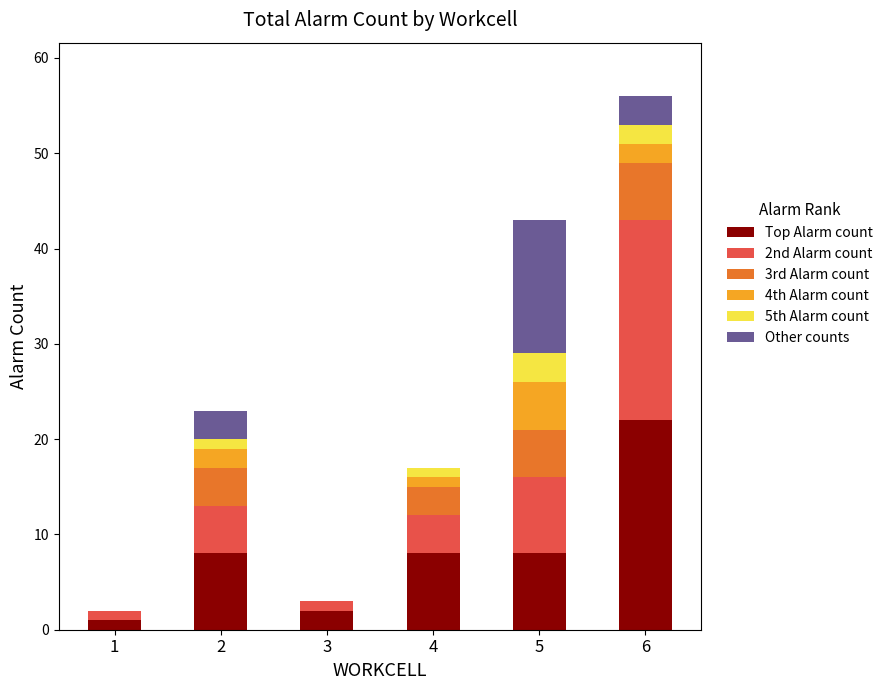

What is the highest value of the Top Alarm count series?

22